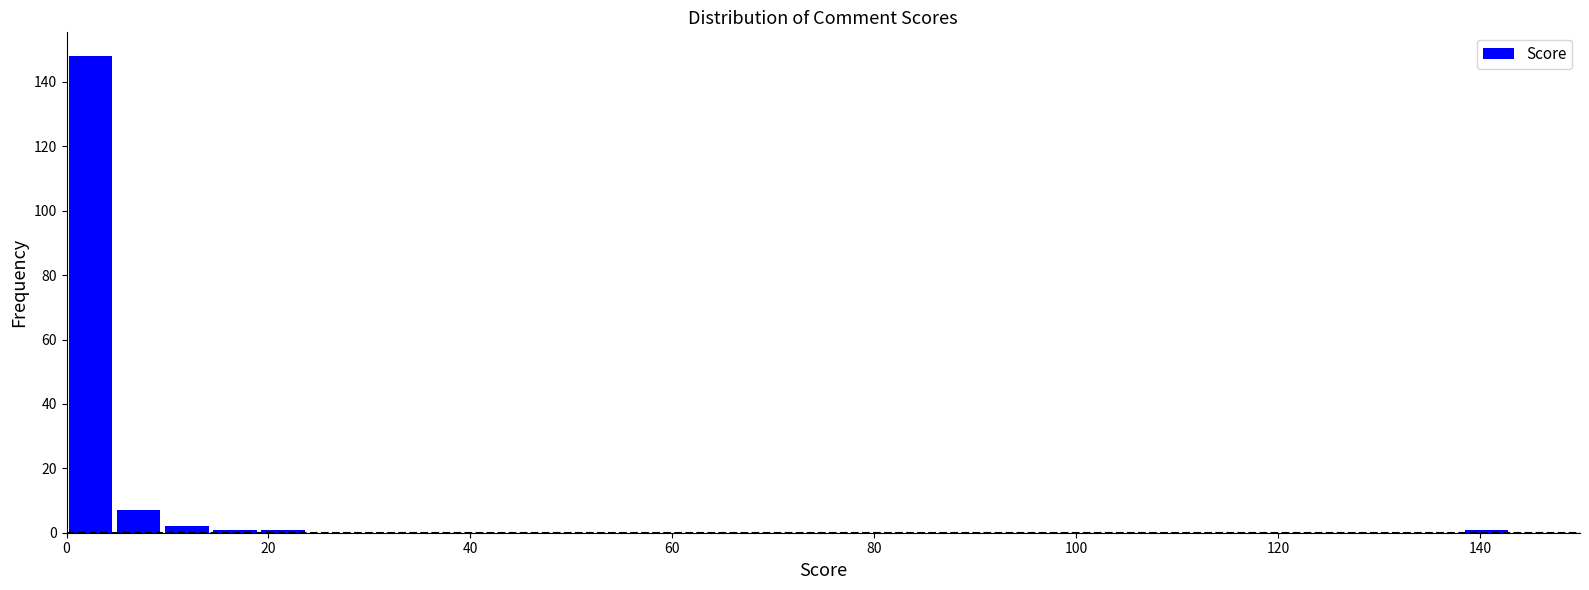

Read against the x-axis, roughly where is the centre of the tallest bar?

2